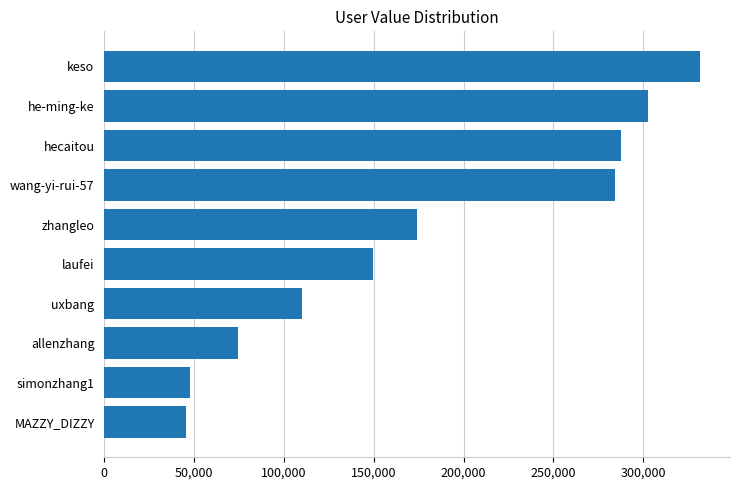

What is the change in value from hecaitou to uxbang?

-177164